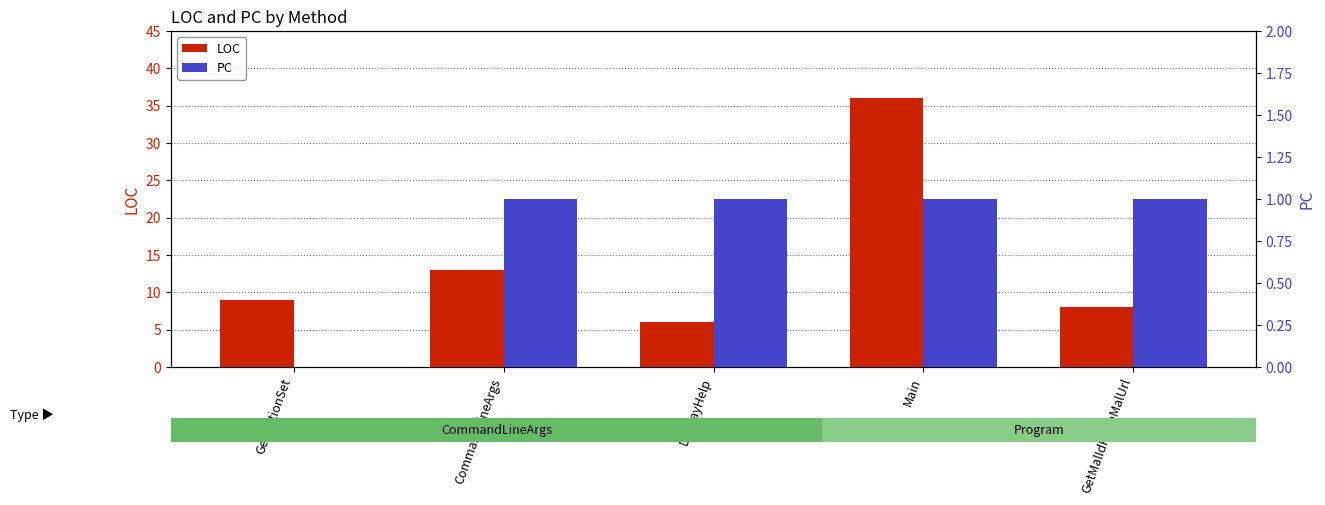

Reading left to right, list all the values displayed in this chart.

LOC: 9	13	6	36	8
PC: 0	1	1	1	1